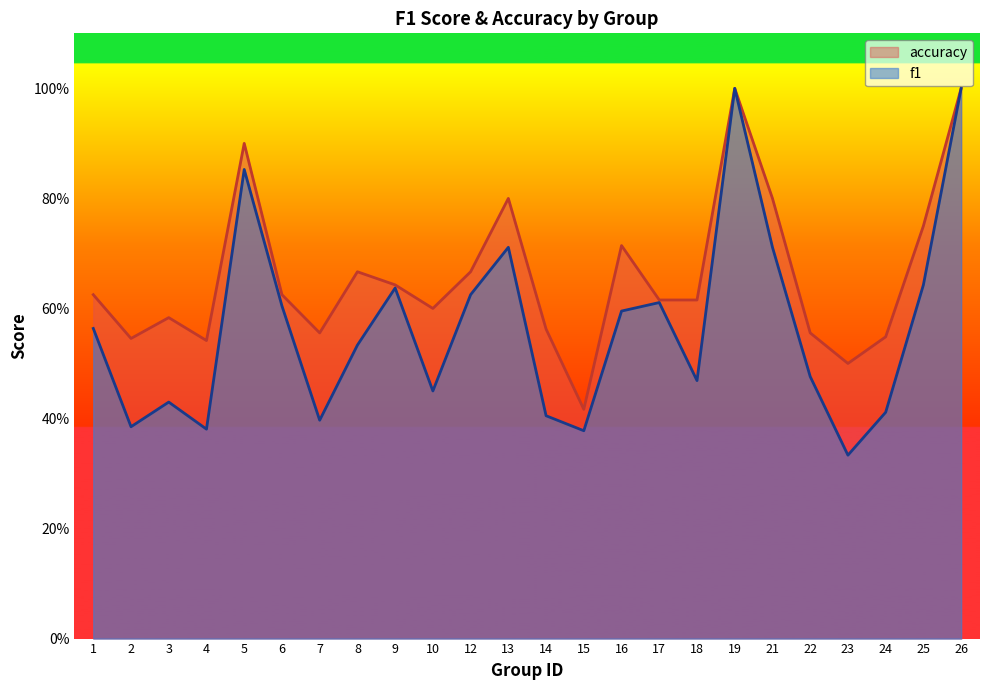

Reading left to right, list all the values displayed in this chart.

f1: 1=0.6	2=0.4	3=0.4	4=0.4	5=0.9	6=0.6	7=0.4	8=0.5	9=0.6	10=0.5	12=0.6	13=0.7	14=0.4	15=0.4	16=0.6	17=0.6	18=0.5	19=1.0	21=0.7	22=0.5	23=0.3	24=0.4	25=0.6	26=1.0
accuracy: 1=0.6	2=0.5	3=0.6	4=0.5	5=0.9	6=0.6	7=0.6	8=0.7	9=0.6	10=0.6	12=0.7	13=0.8	14=0.6	15=0.4	16=0.7	17=0.6	18=0.6	19=1.0	21=0.8	22=0.6	23=0.5	24=0.5	25=0.8	26=1.0